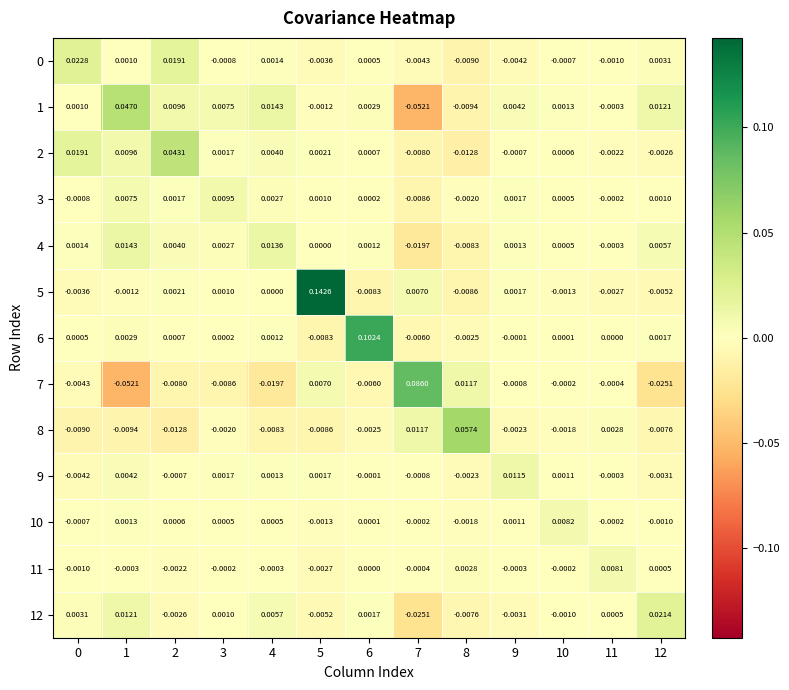

How many categories are shown in the chart?

13